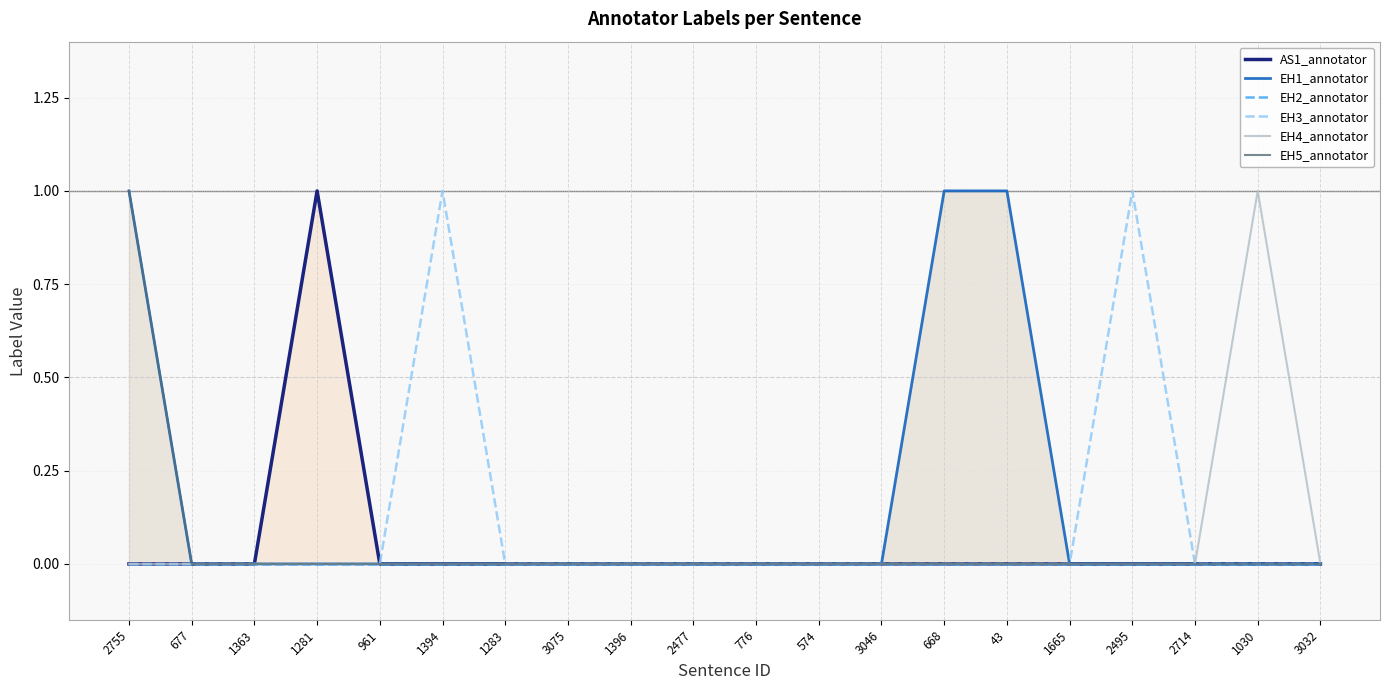

The value of EH1_annotator at 776 is -1. True or false?

False